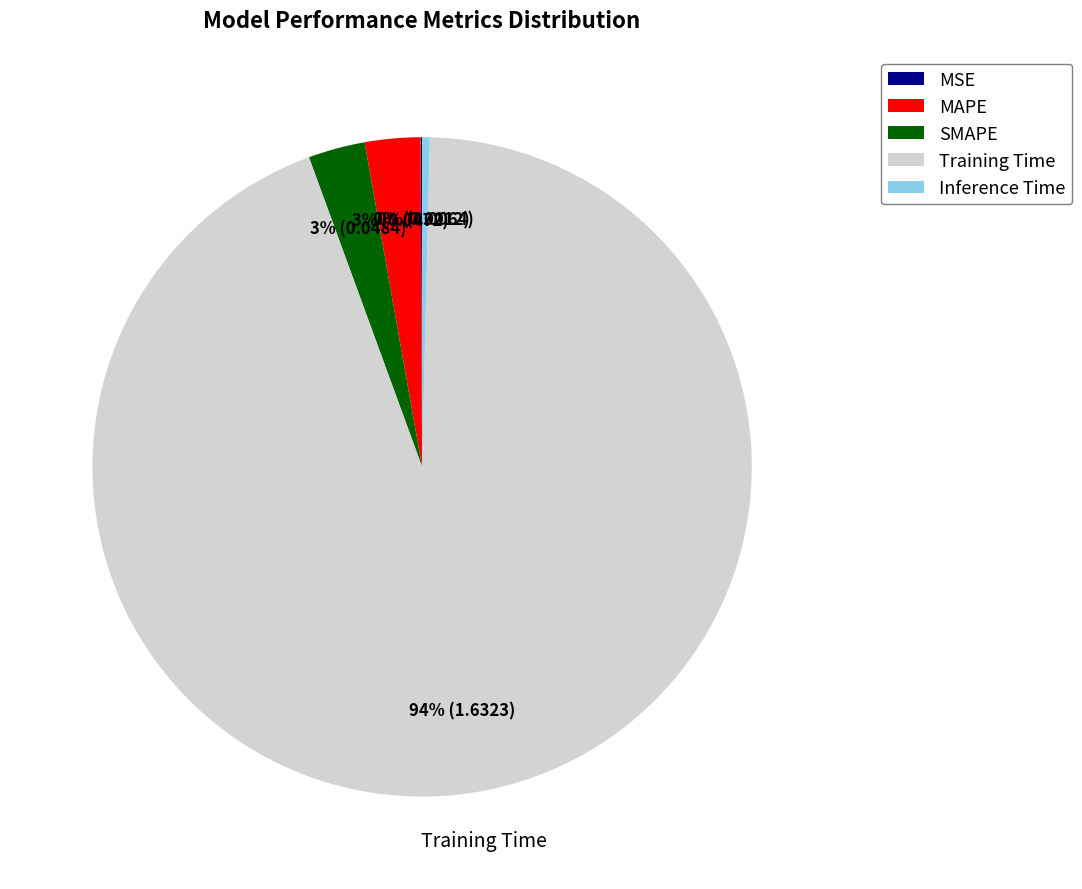

The MAPE slice represents 3% of the pie. True or false?

True